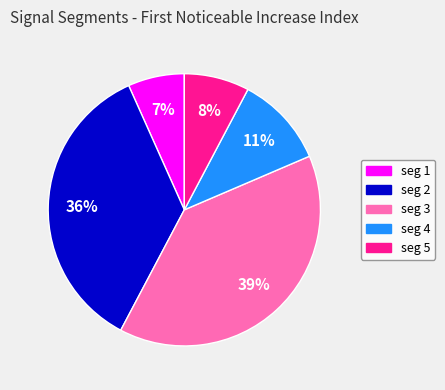

How many slices are in this pie chart?

5